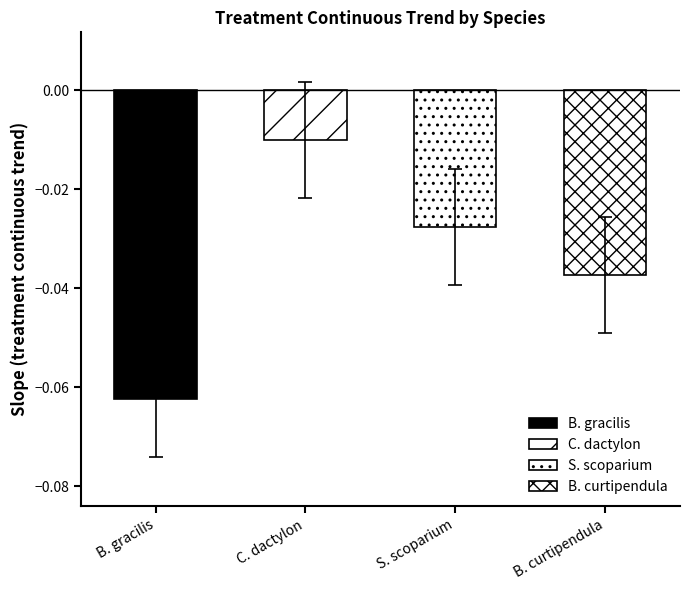

Reading left to right, list all the values displayed in this chart.

-0.1	-0.0	-0.0	-0.0